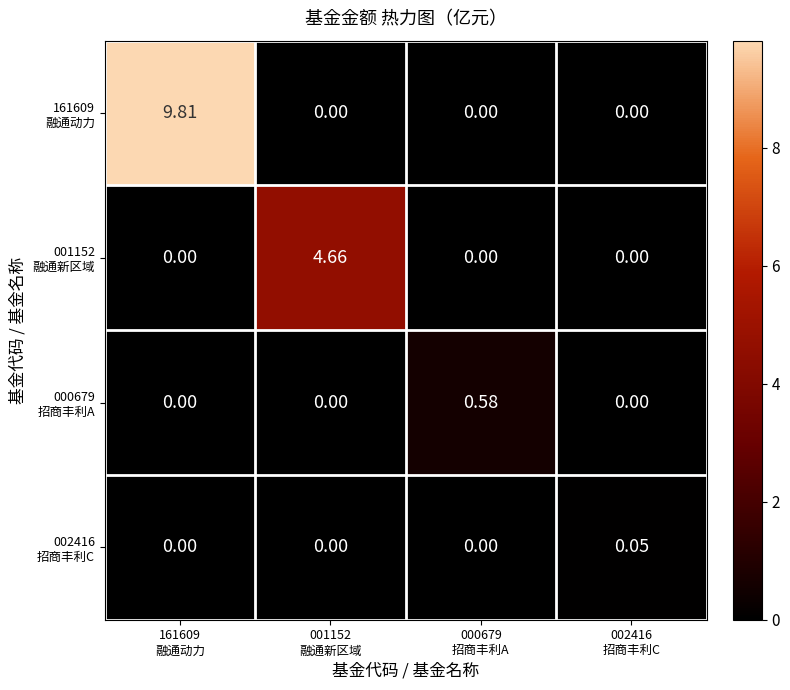

How many categories are shown in the chart?

4